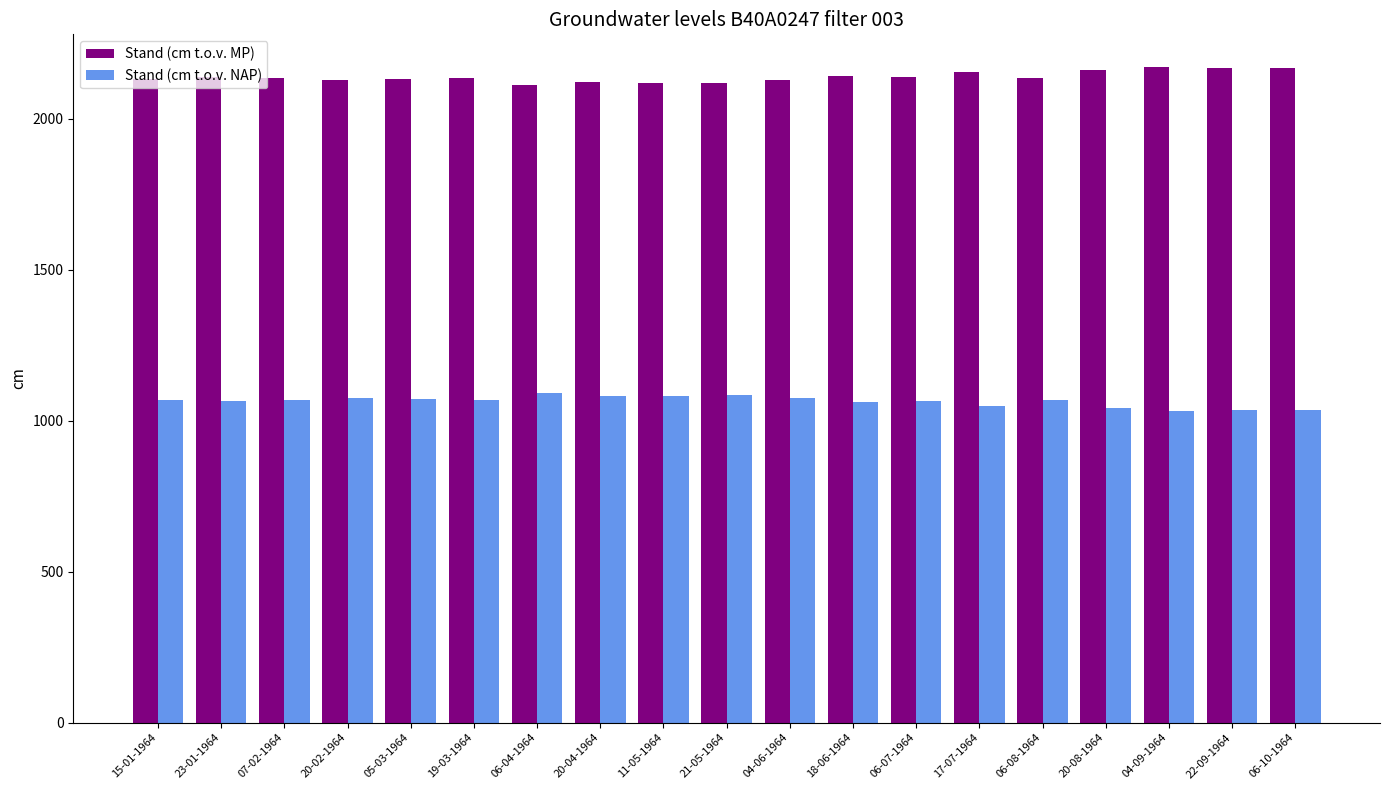

True or false: Stand (cm t.o.v. NAP) has a value of 1063 at 18-06-1964.

True